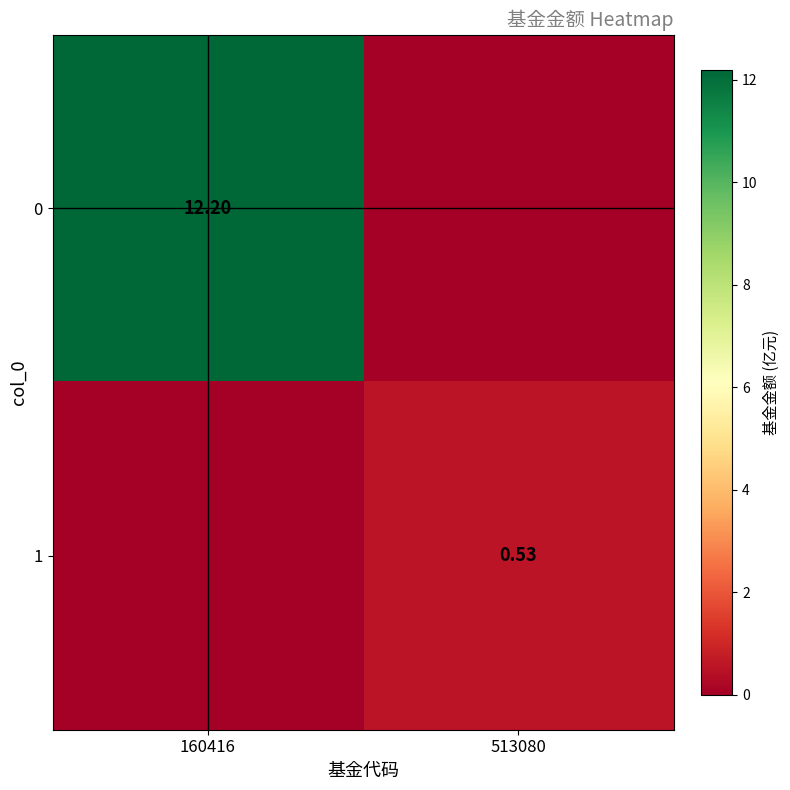

Is the value of 0 at 160416 greater than the value of 1 at 513080?

Yes